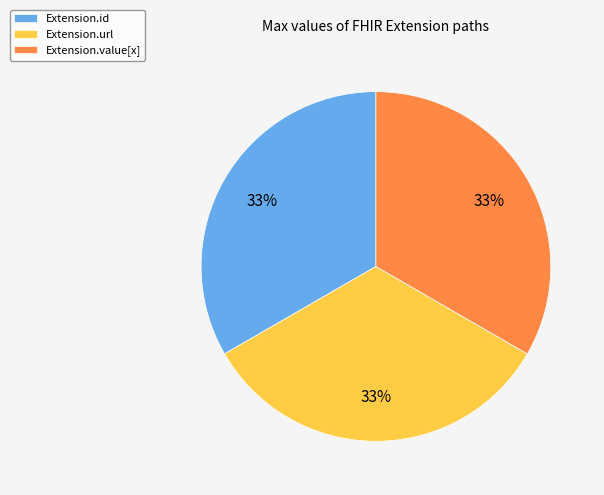

Does Extension.url account for over 50% of the chart?

No